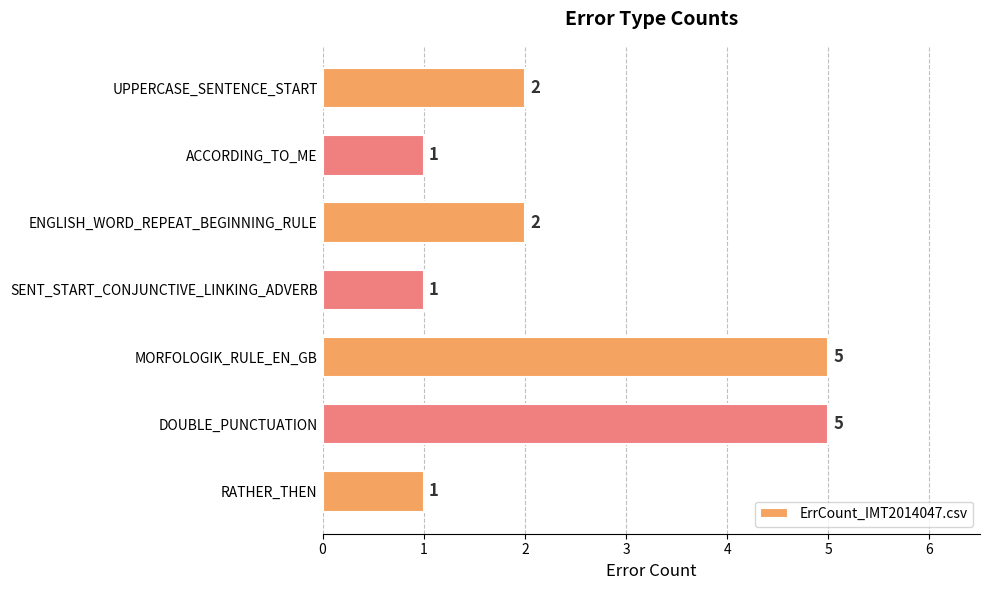

What is the change in value from MORFOLOGIK_RULE_EN_GB to RATHER_THEN?

-4